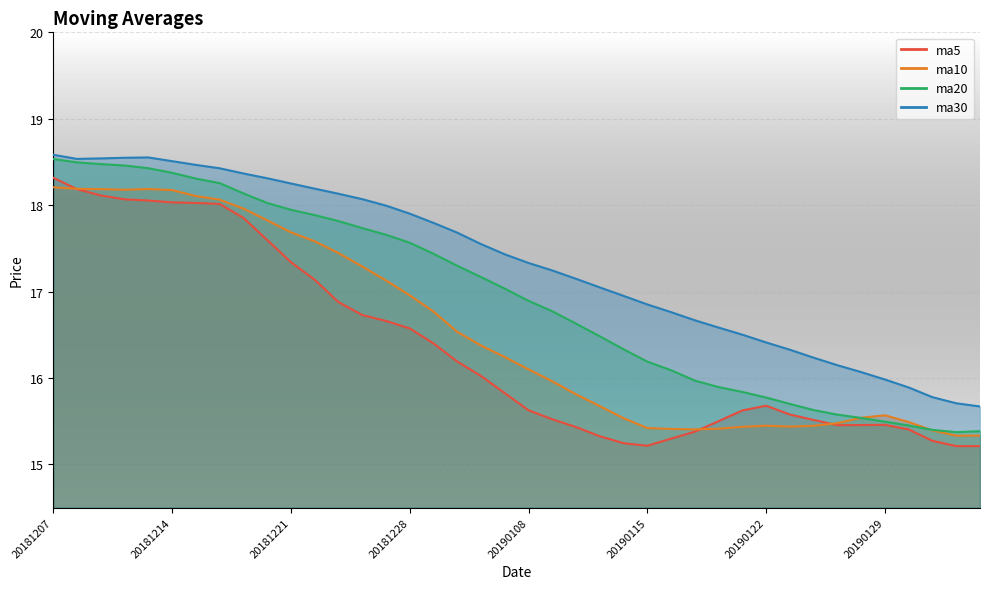

Is the value of ma30 at 20181226 greater than the value of ma5 at 20190102?

Yes